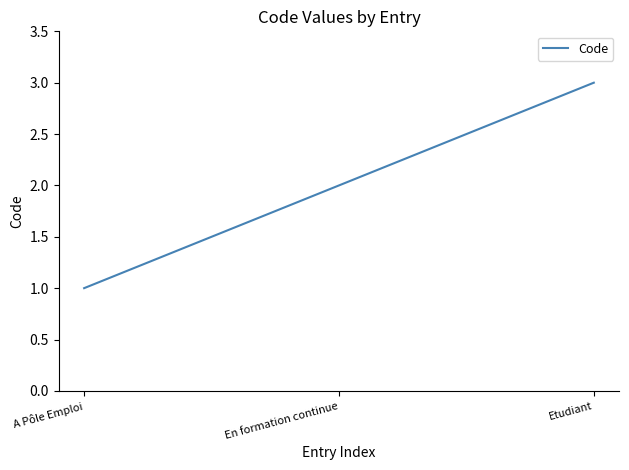

The value at A Pôle Emploi is 2. True or false?

False